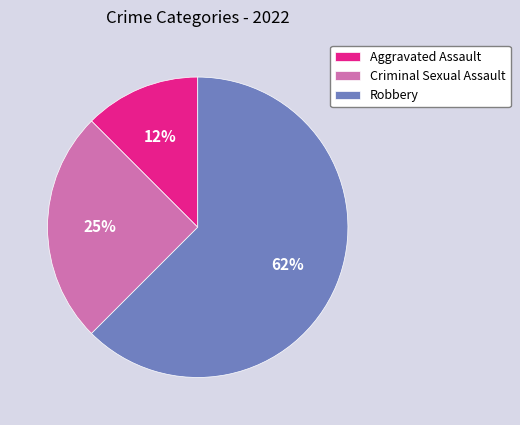

Between Robbery and Aggravated Assault, which is larger?

Robbery